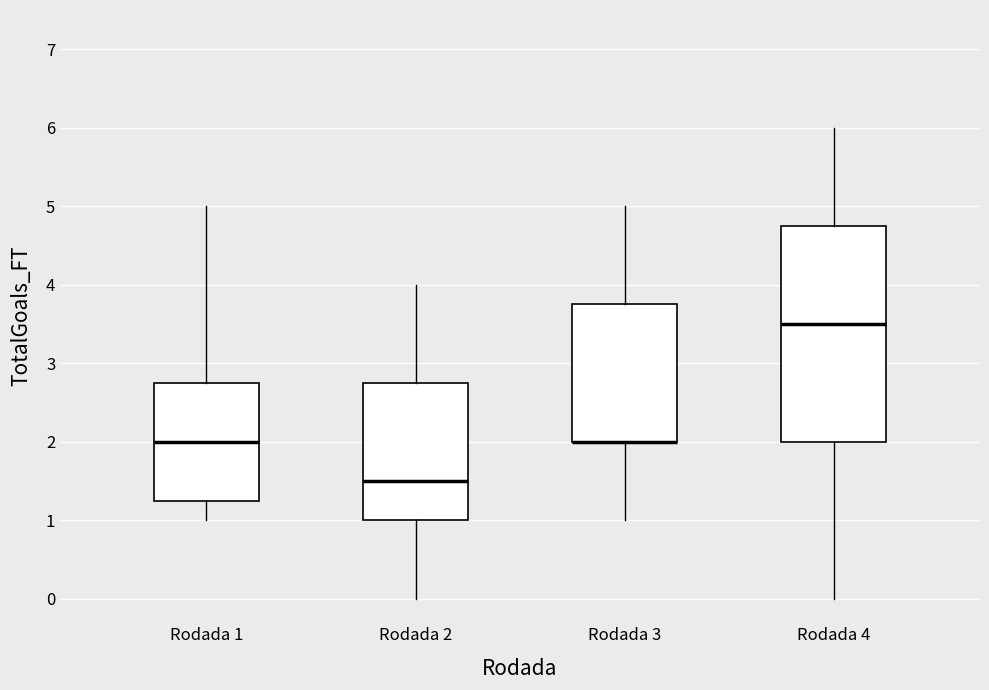

Where is the lower edge of the box for Rodada 1 on the y-axis? The values are not printed on the chart, so give them approximately, as read against the axis.

1.3